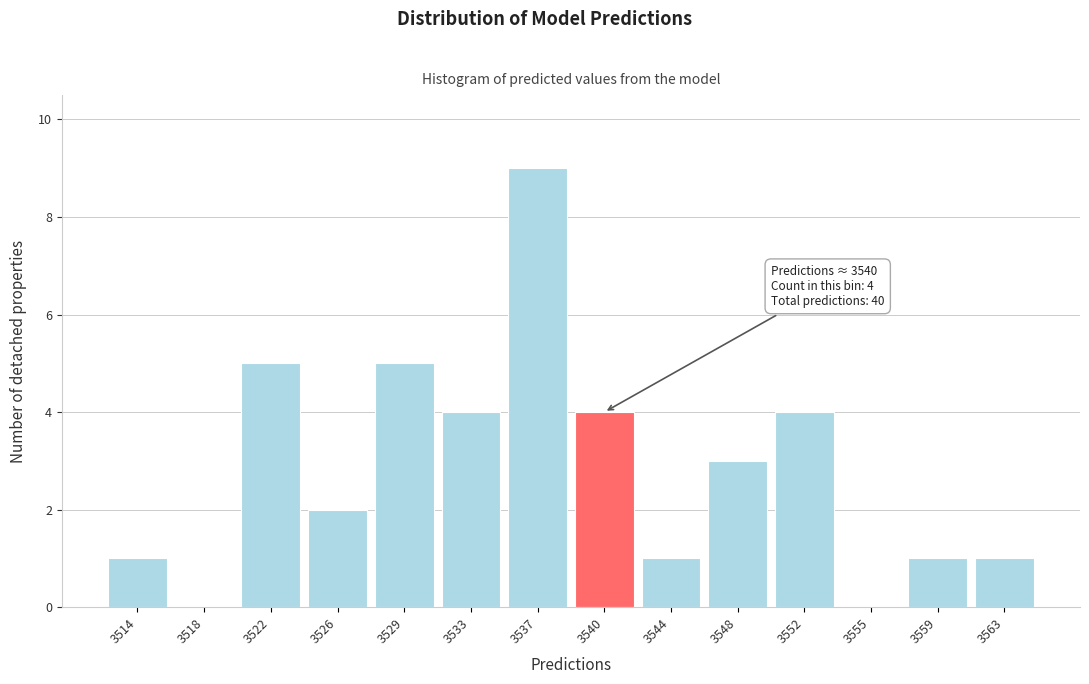

Which range on the x-axis has the tallest bar?

3535.0 to 3538.5